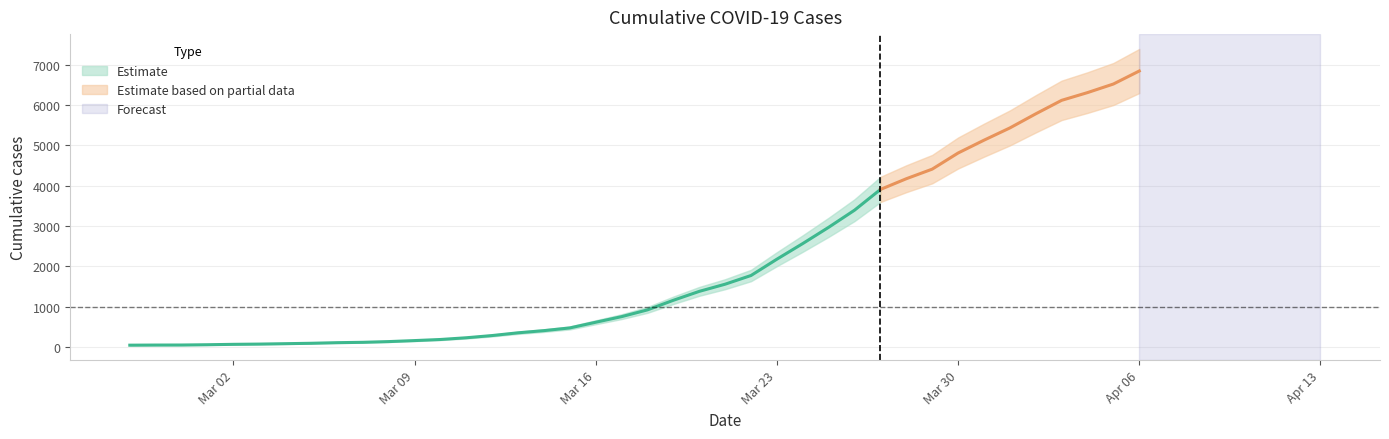

What is the ratio of the value at 2020-03-19 to the value at 2020-03-24?

0.5